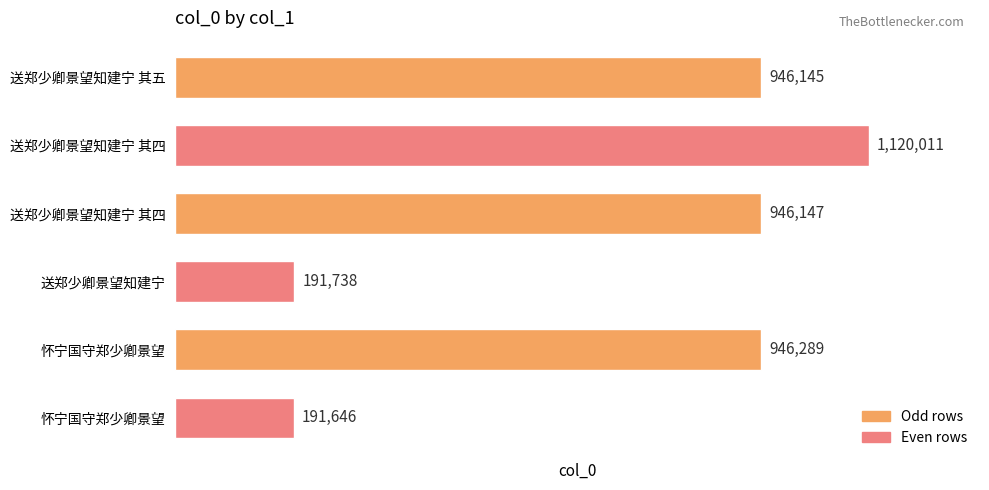

List the labels in order of value, largest first.

送郑少卿景望知建宁 其四, 怀宁国守郑少卿景望, 送郑少卿景望知建宁 其四, 送郑少卿景望知建宁 其五, 送郑少卿景望知建宁, 怀宁国守郑少卿景望